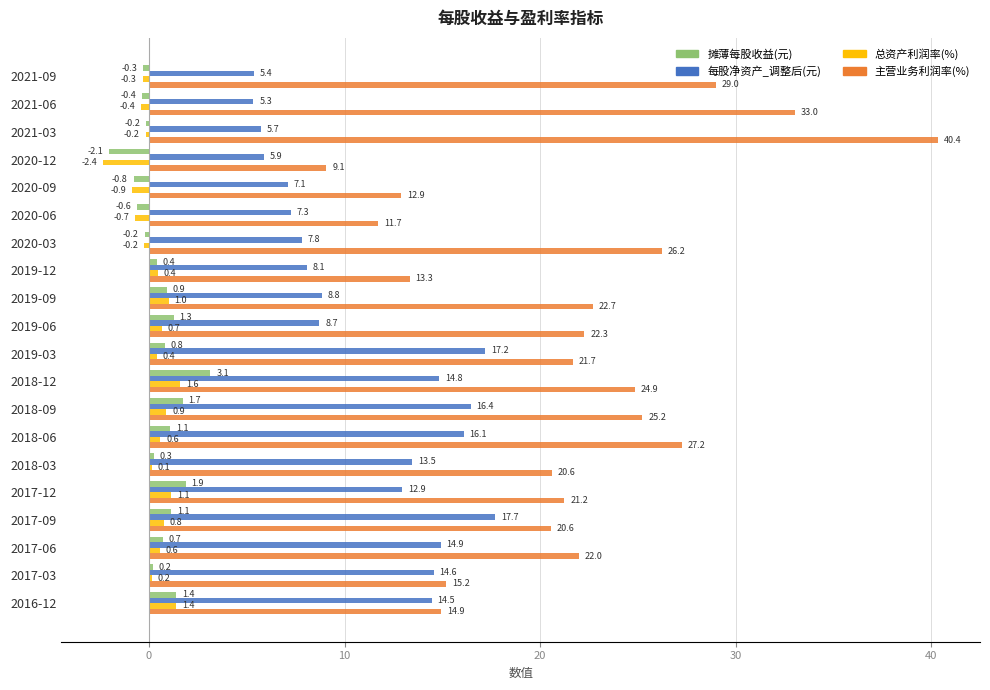

At which label does 摊薄每股收益(元) reach its peak?

2018-12